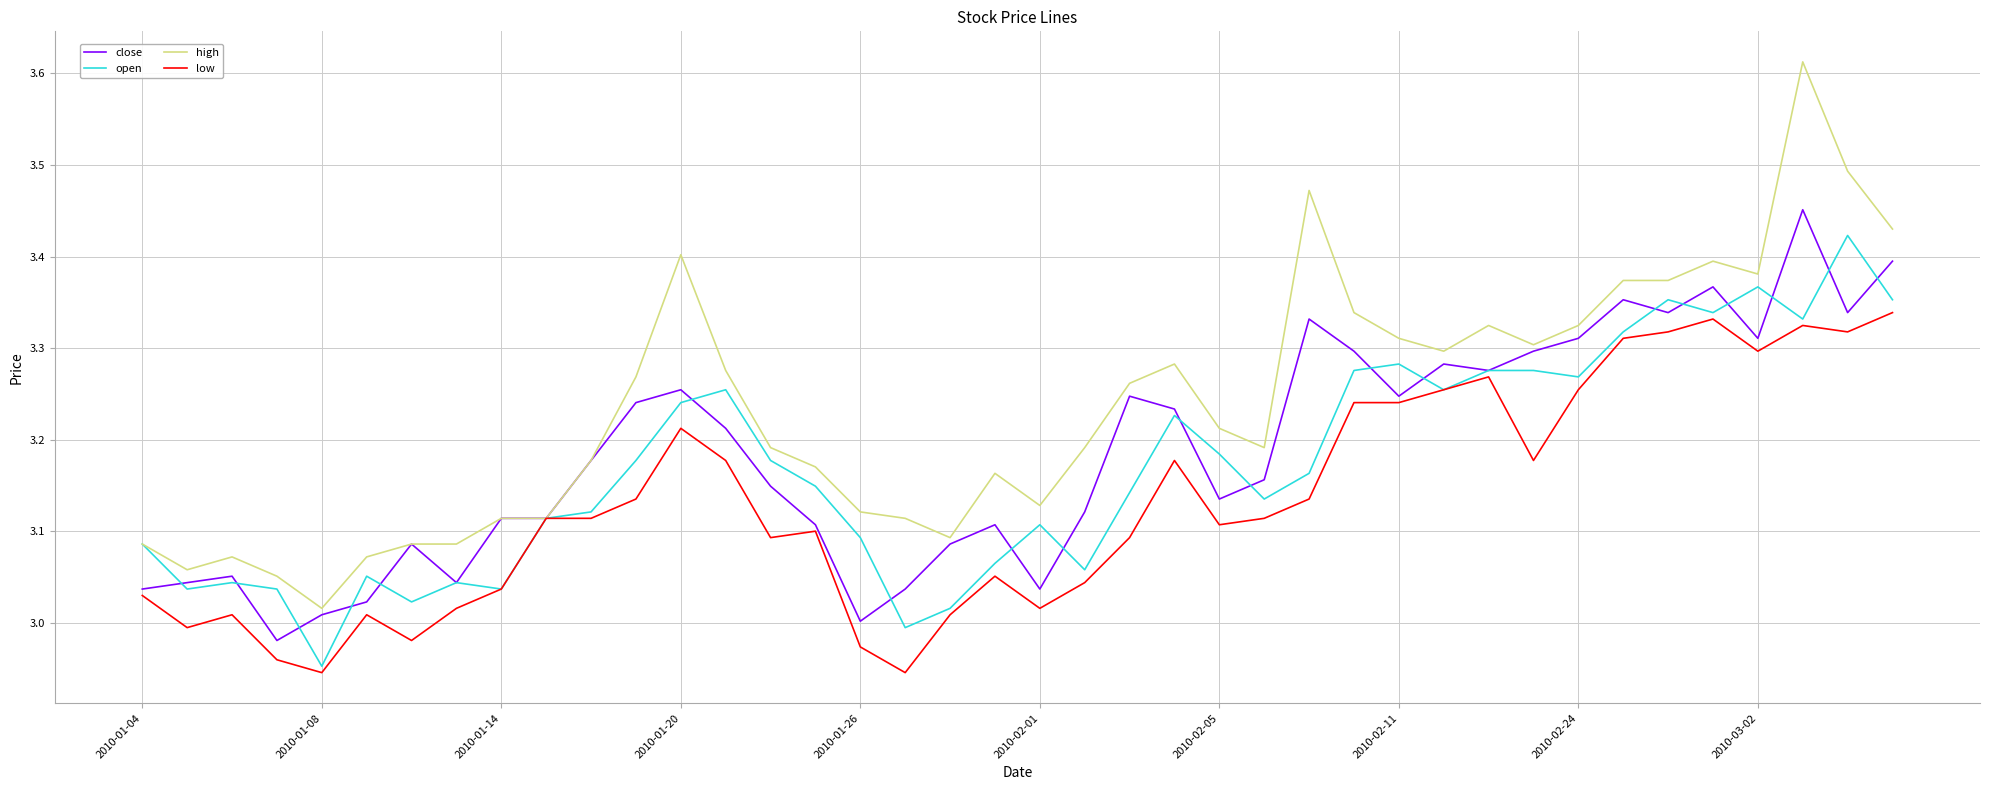

Which series has the largest total across all categories?

high